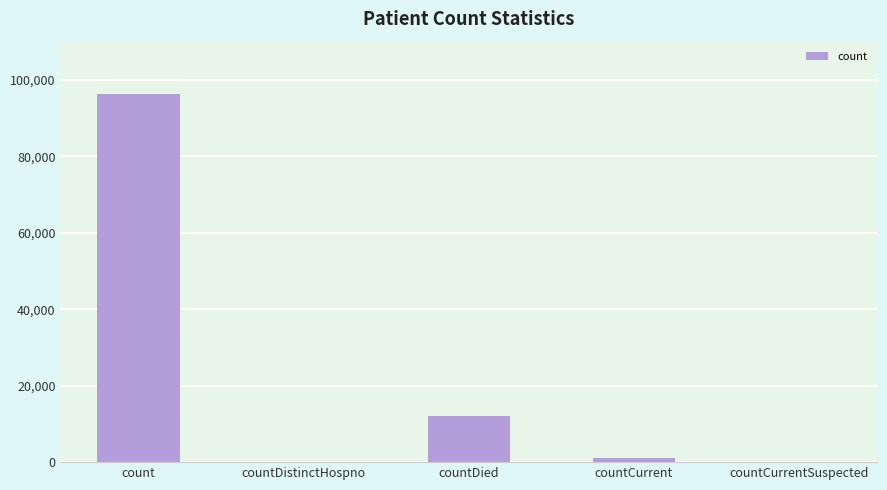

How many categories are shown in the chart?

5